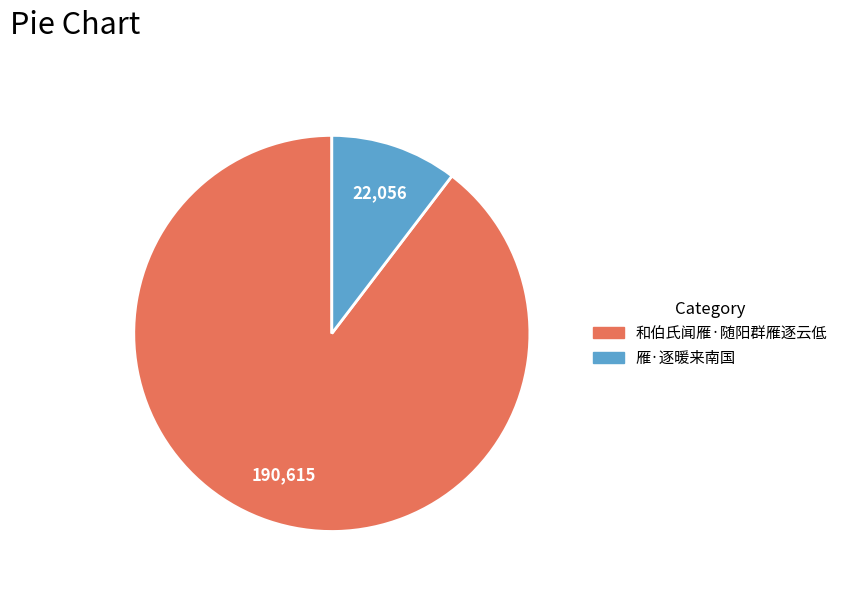

Is it true that 和伯氏闻雁·随阳群雁逐云低 is 84% of the pie?

False